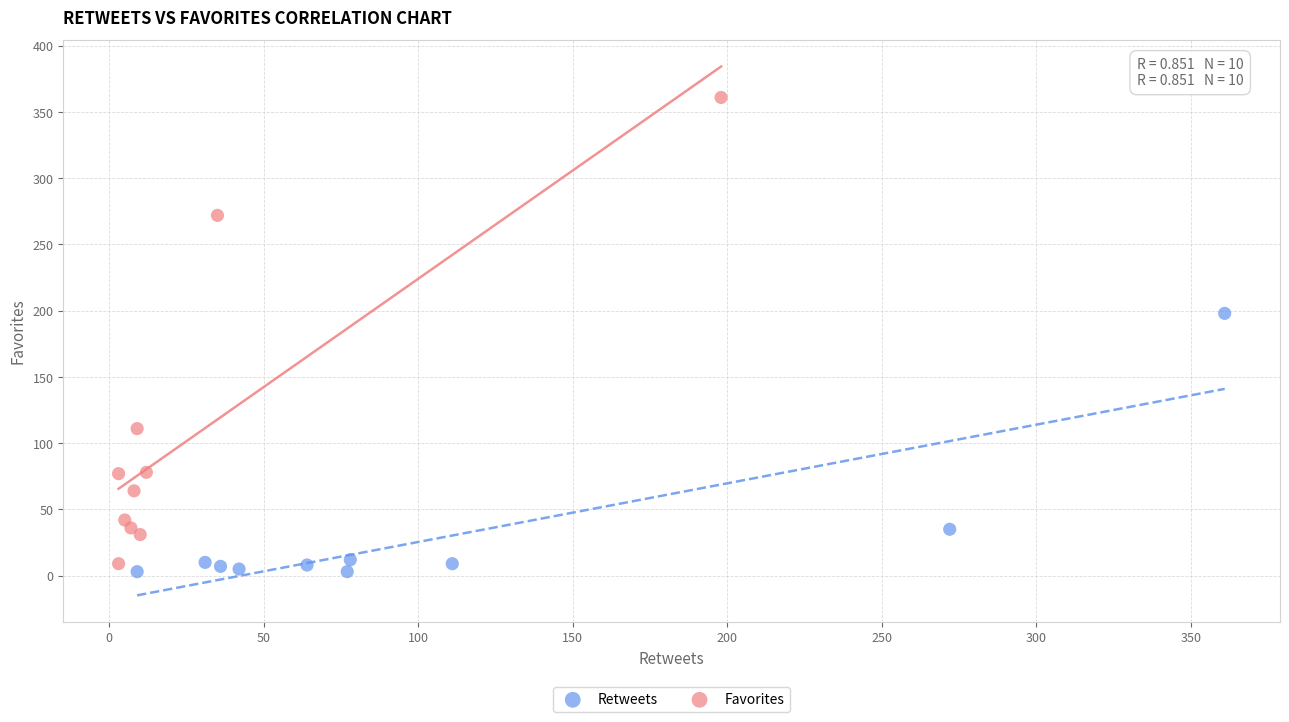

Which series contains the lowest Y value?

Retweets